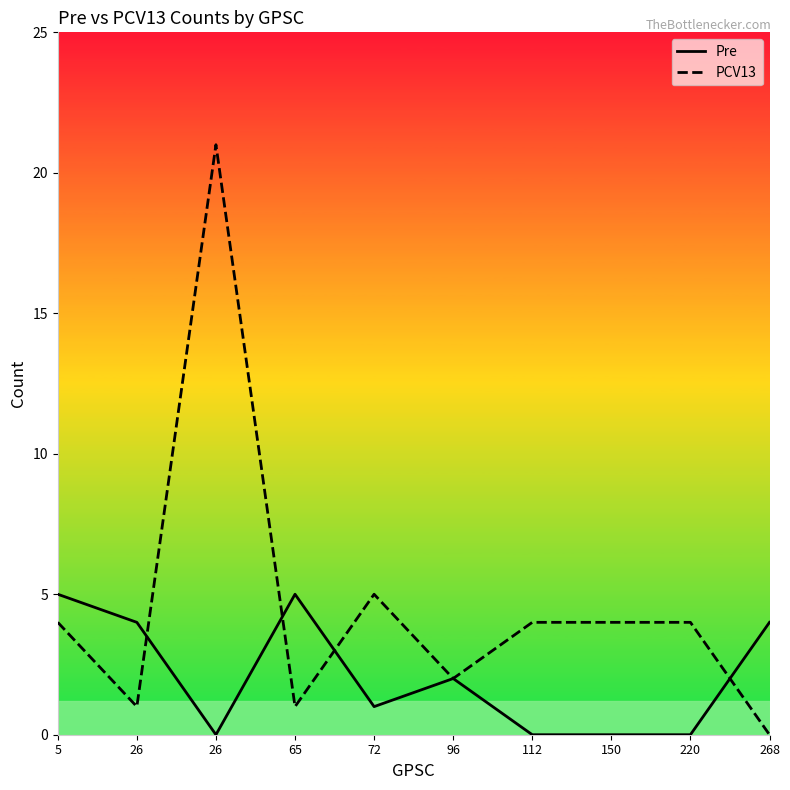

The Pre series shows 4 at 268. True or false?

True